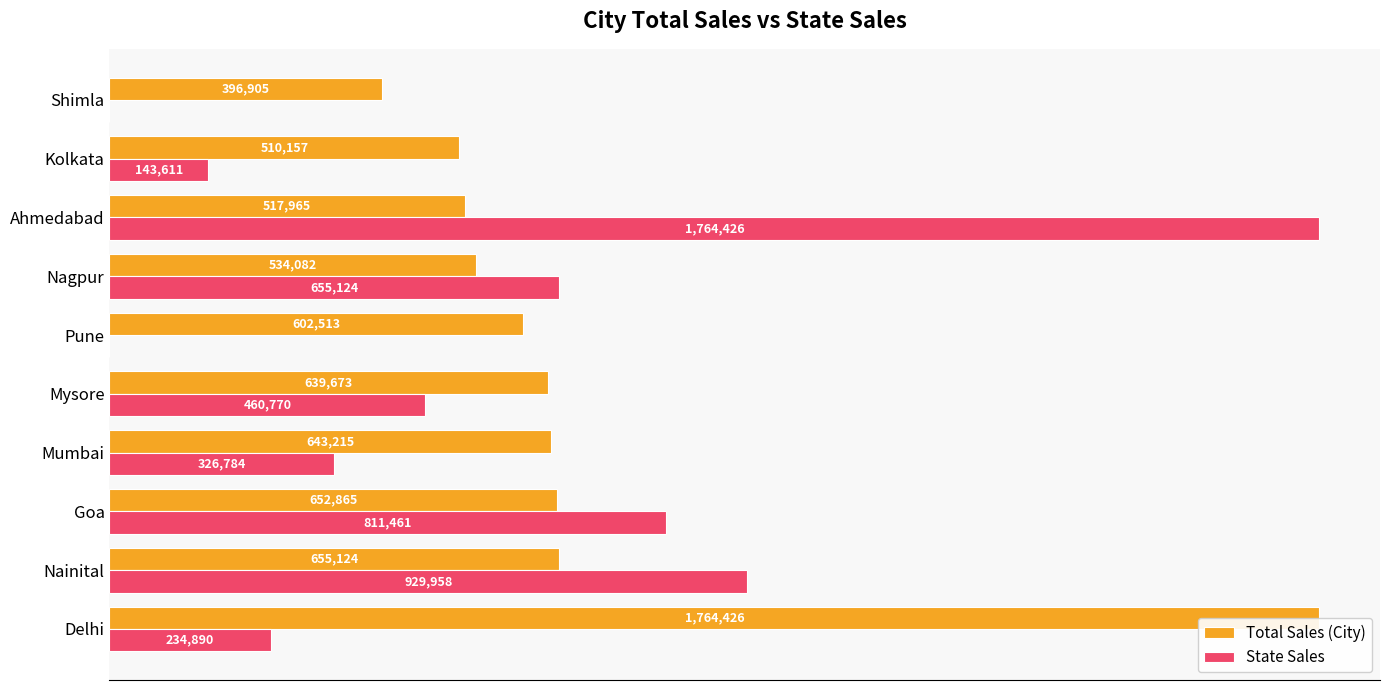

List the series in order of their peak value, highest first.

Total Sales (City), State Sales